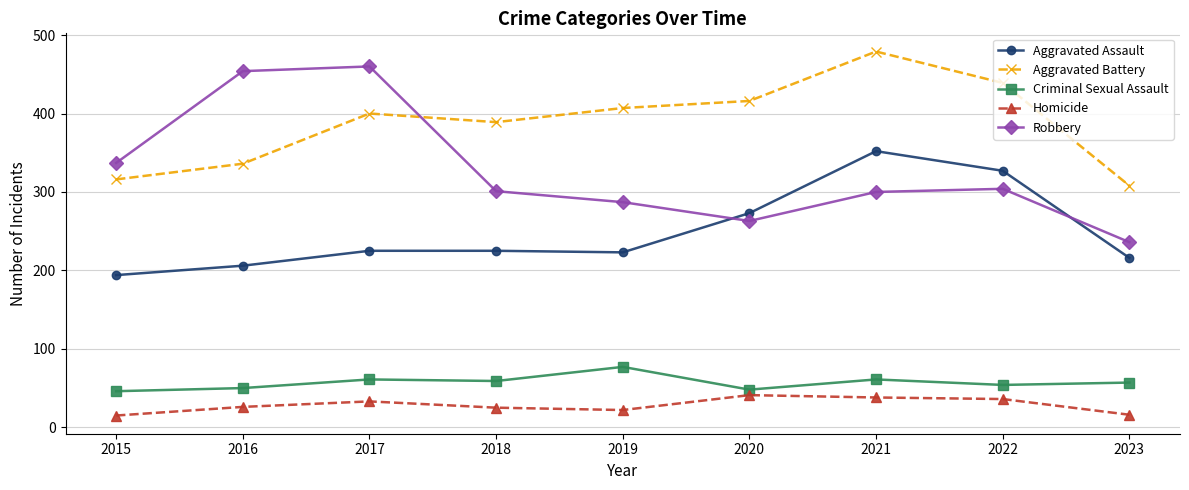

At which label is Robbery closest to 348?

2015